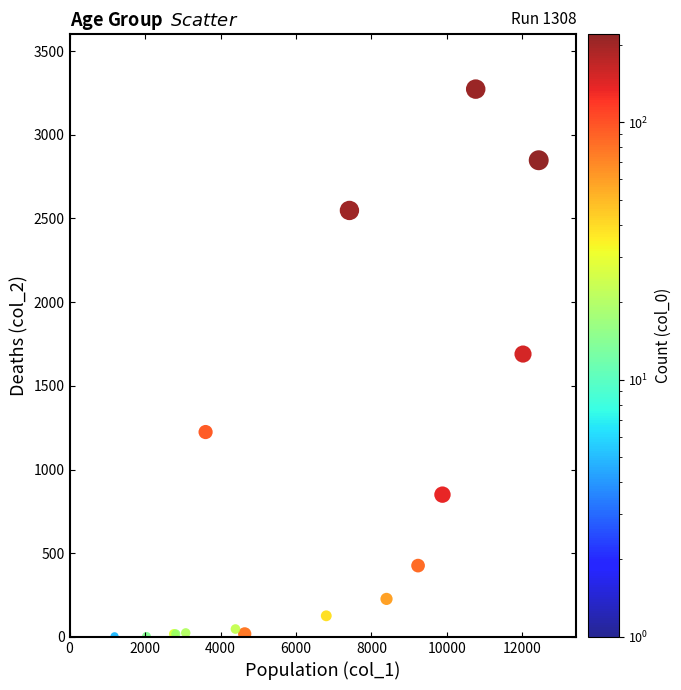

What Y value in the scatter plot is closest to 1638?

1690